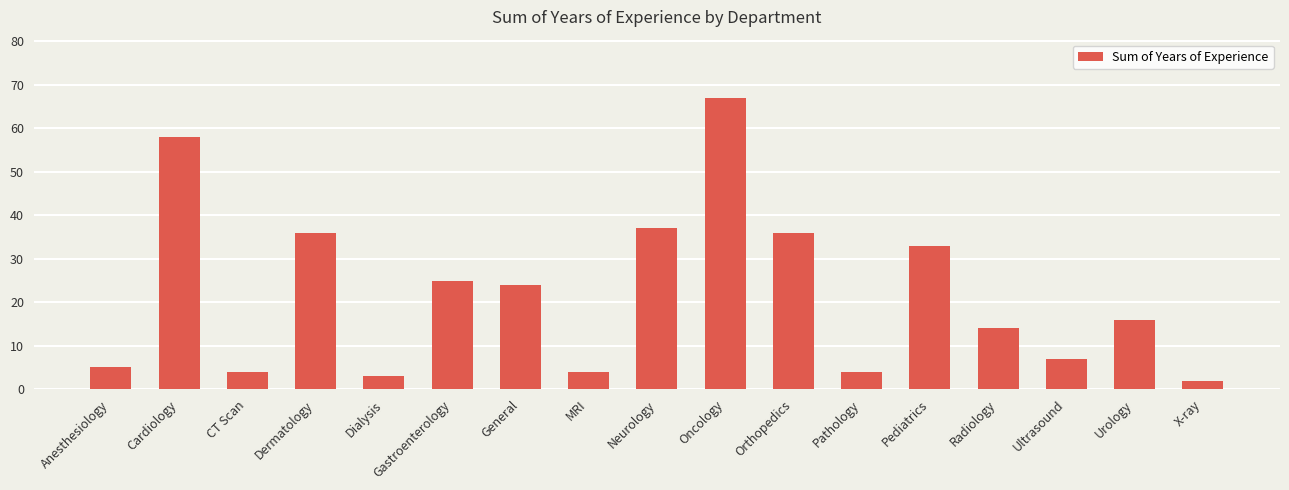

At which category does the chart reach its peak across all series?

Oncology